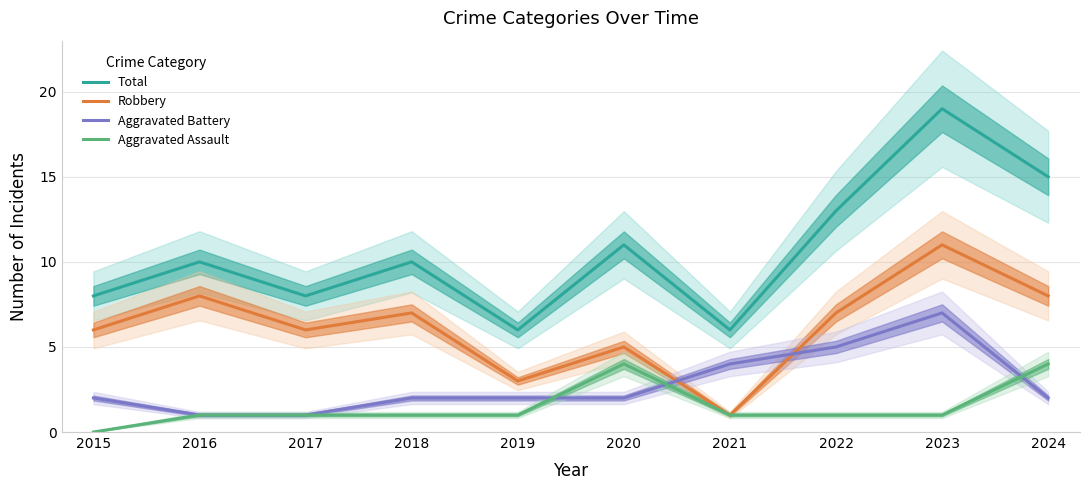

Which series changed the most between 2018 and 2021?

Robbery